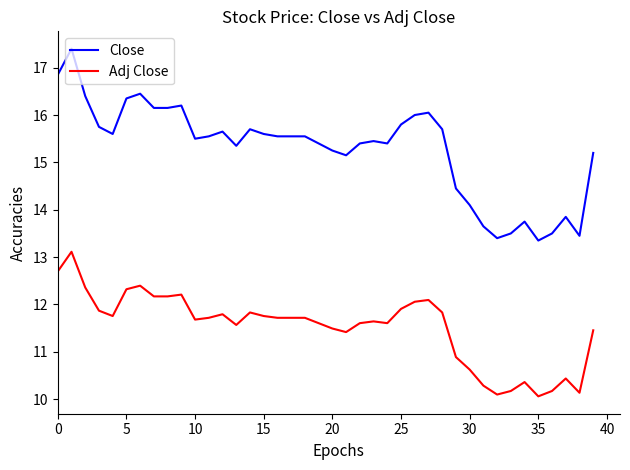

What is the maximum value shown in the chart?

17.4